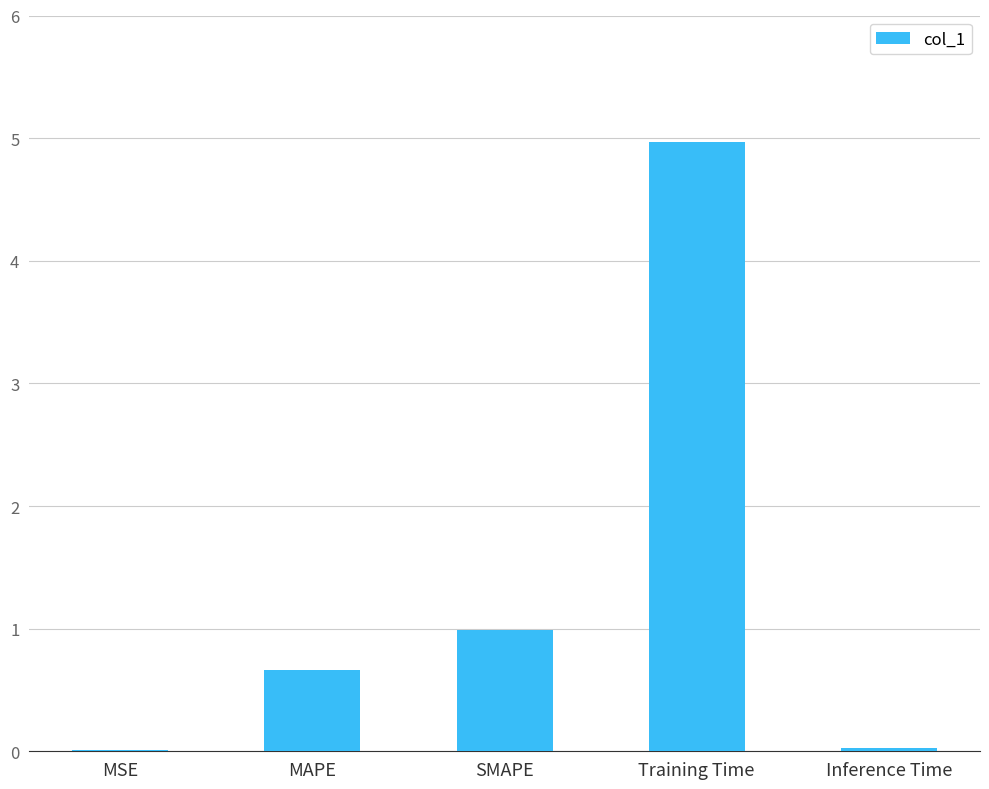

Where is the data nearest to the value 2?

SMAPE